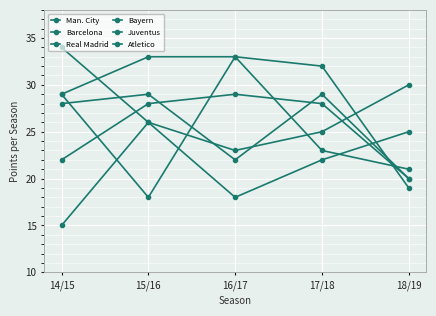

True or false: Juventus has a value of 33 at 16/17.

True